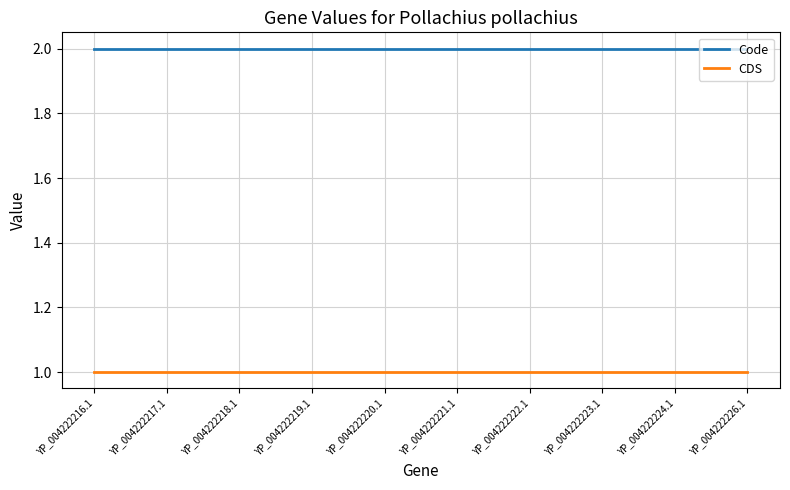

What position from the right is YP_004222222.1?

4